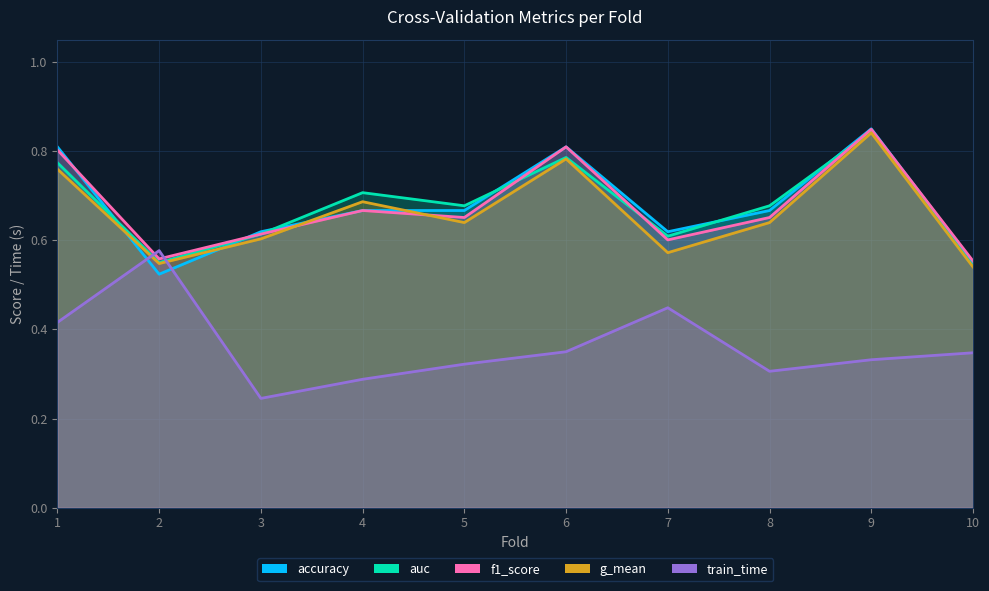

At which category is the sum across all series the highest?

9